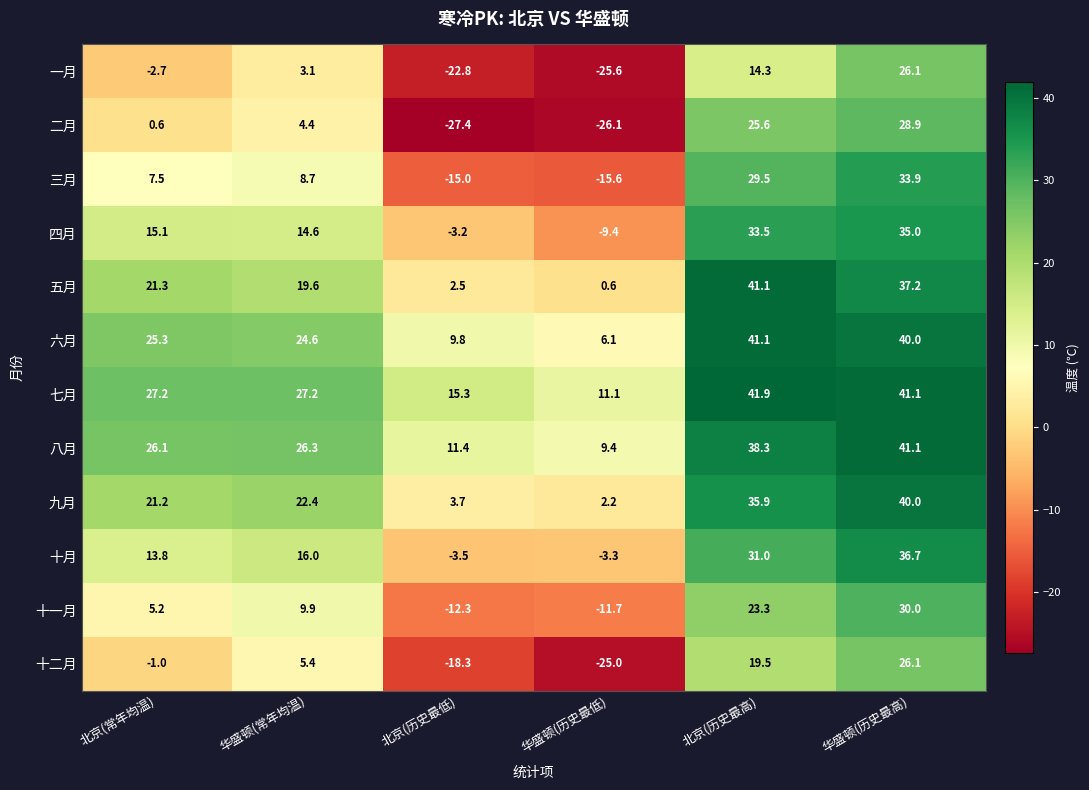

At 北京(常年均温), list the series in order from smallest to largest.

一月, 十二月, 二月, 十一月, 三月, 十月, 四月, 九月, 五月, 六月, 八月, 七月